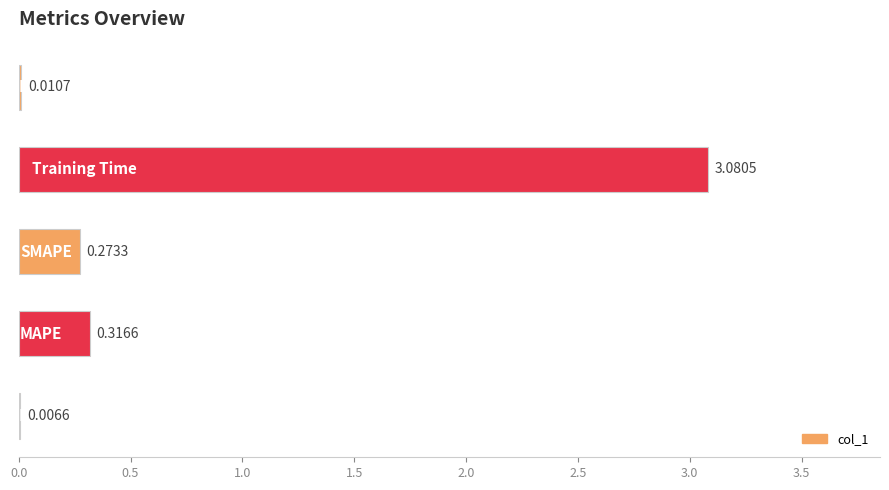

What is the sum of all values?

3.7